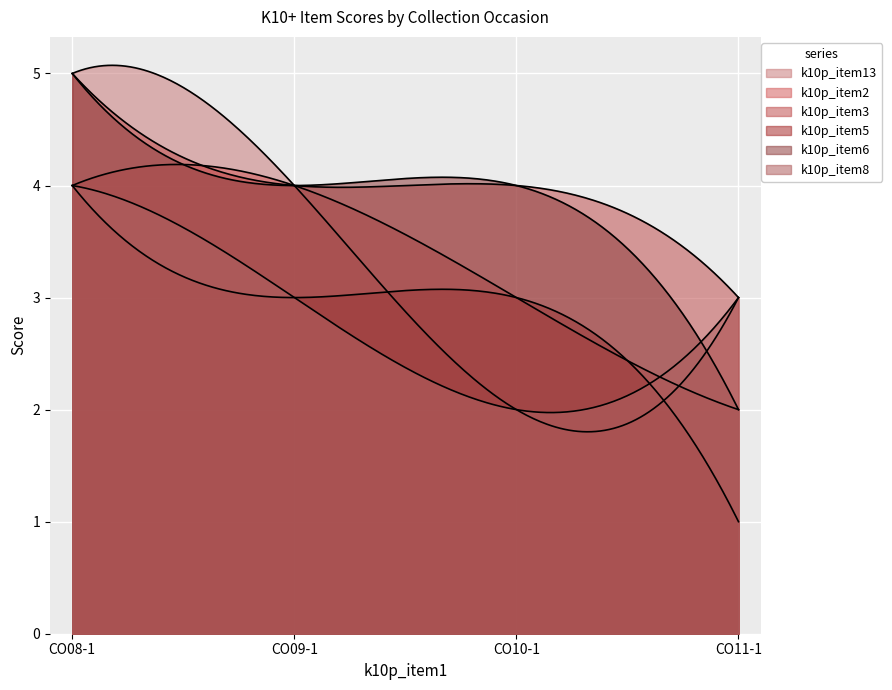

What are all the series names shown in the legend?

k10p_item13, k10p_item2, k10p_item3, k10p_item5, k10p_item6, k10p_item8